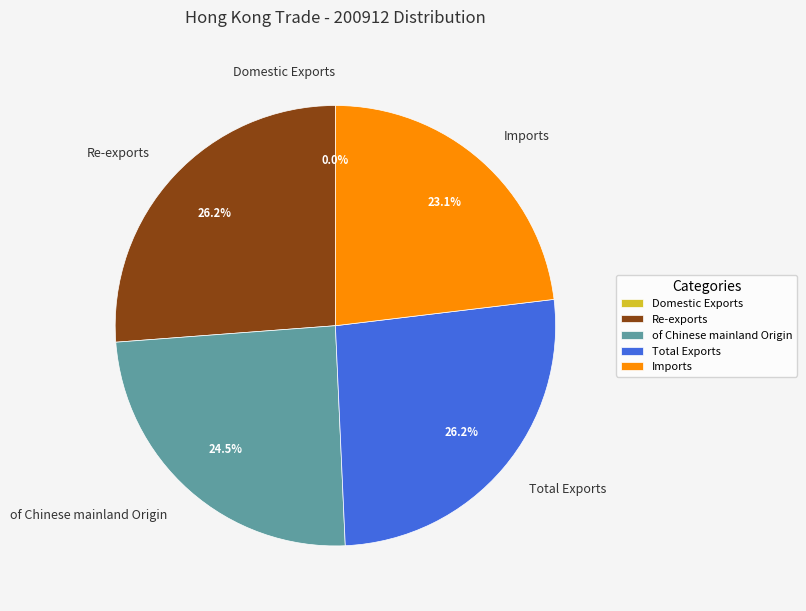

Is there a majority slice in this chart?

No